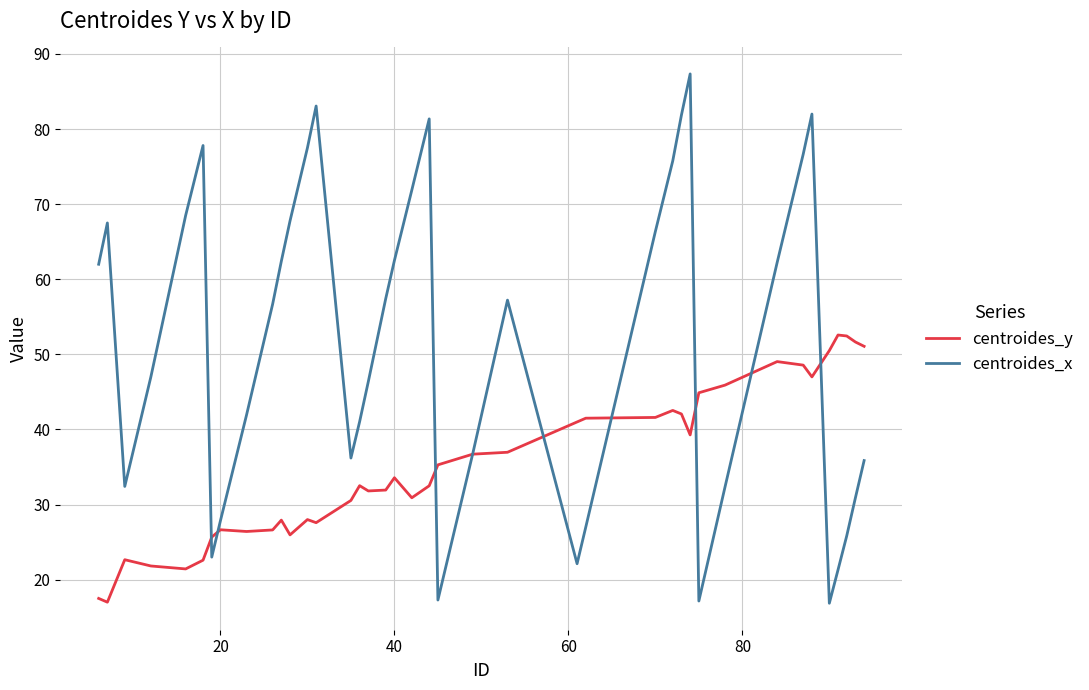

Which series has the largest range (max minus min)?

centroides_x